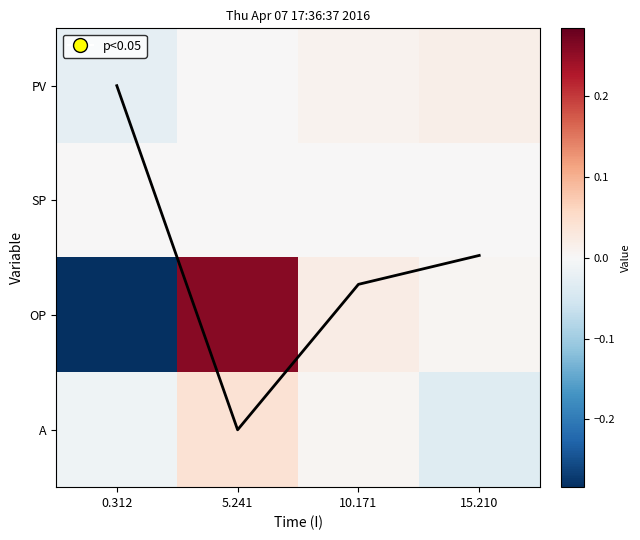

How many categories are shown in the chart?

4